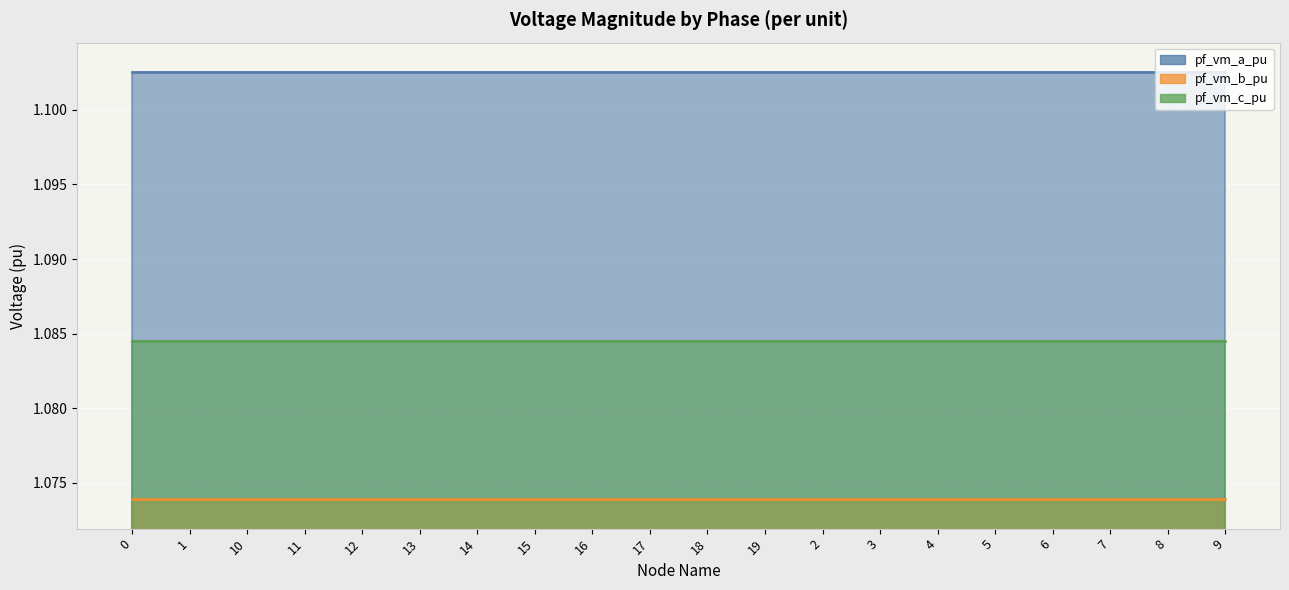

Between 10 and 15, which series saw the biggest shift?

pf_vm_a_pu